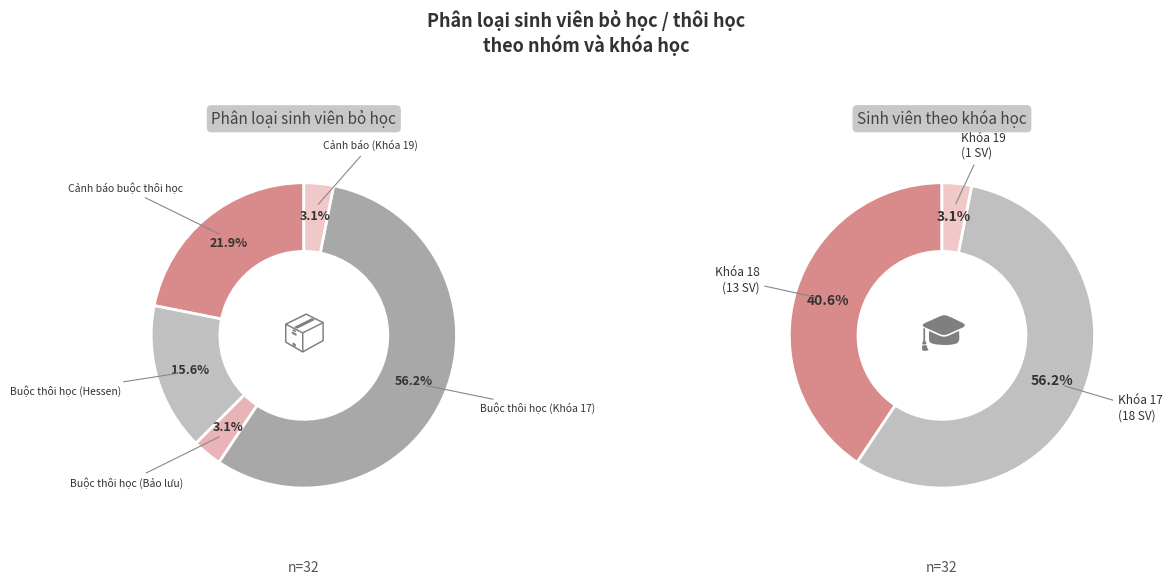

To the nearest percent, what is the difference between the Buộc thôi học (Khóa 17) and Cảnh báo (Khóa 19) slice percentages?

53%